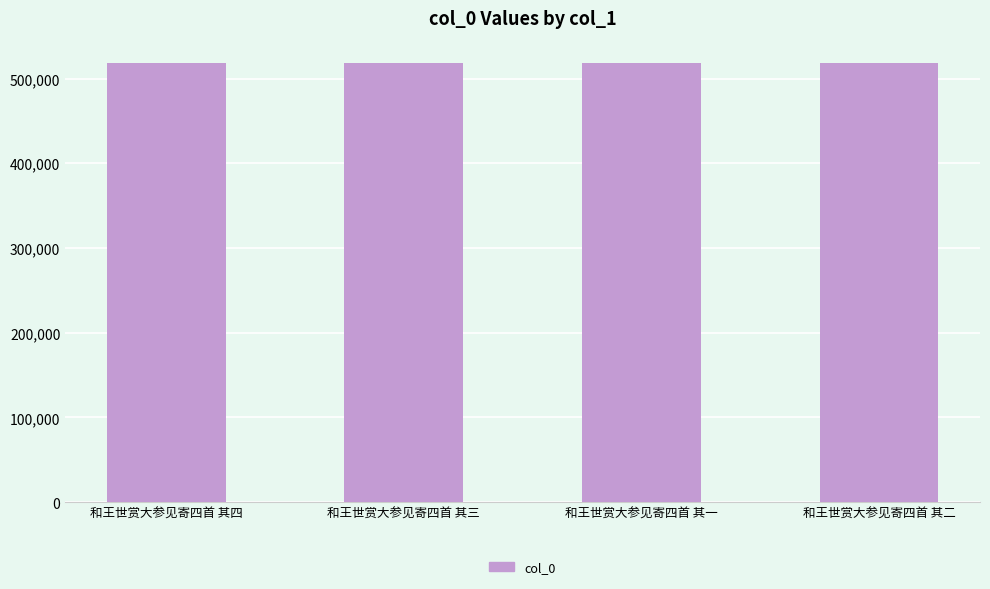

What is the ratio of the value at 和王世赏大参见寄四首 其二 to the value at 和王世赏大参见寄四首 其四?

1.0